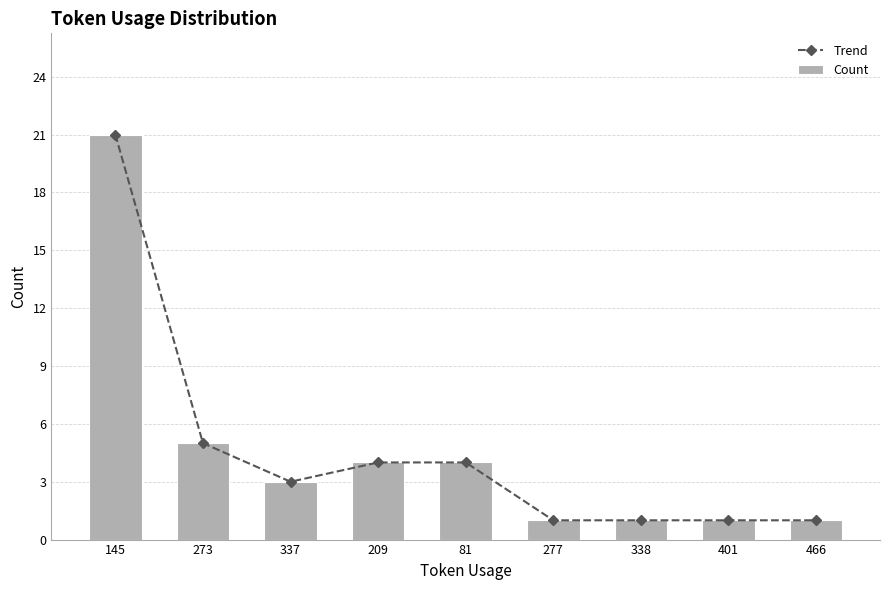

Which series changed the most between 145 and 338?

Trend